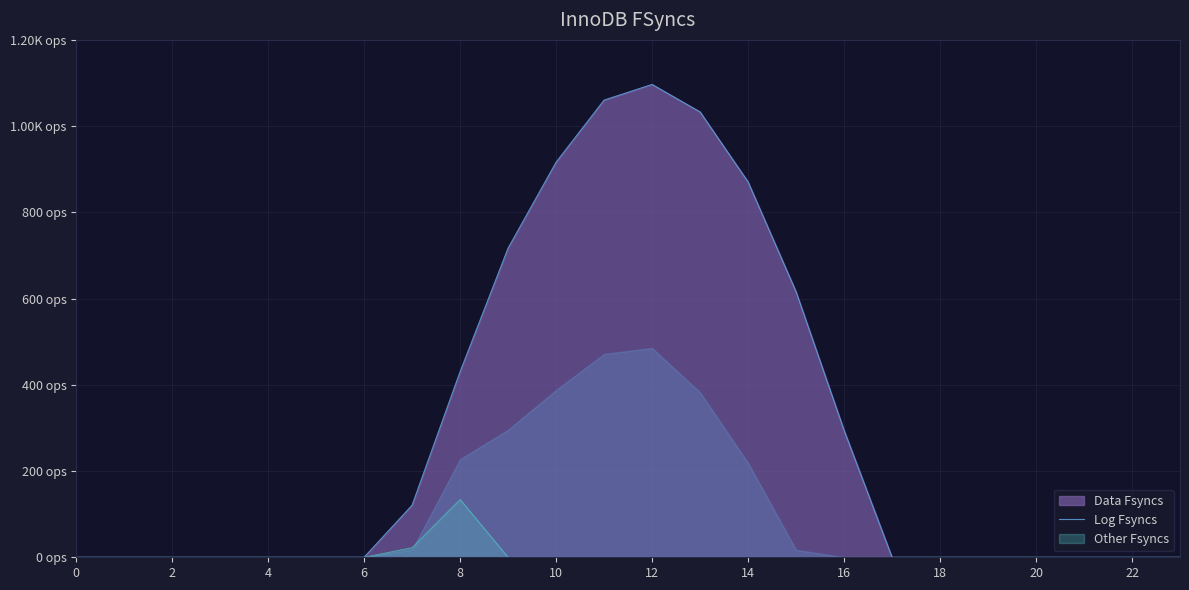

What is the difference between the second highest and second lowest values?

1060.3